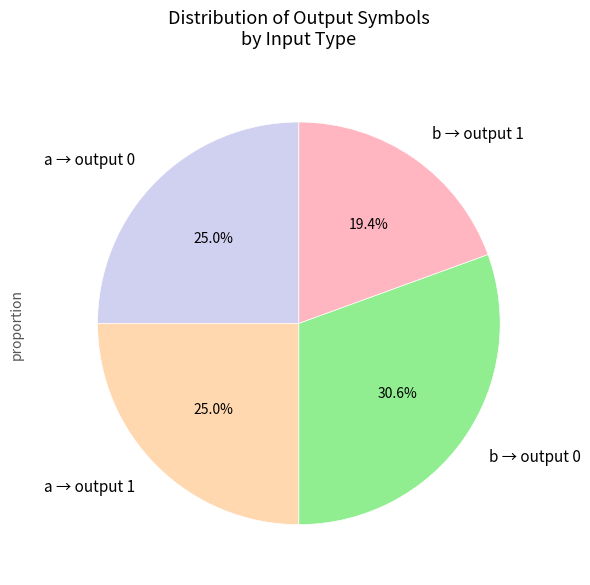

How many slices are in this pie chart?

4